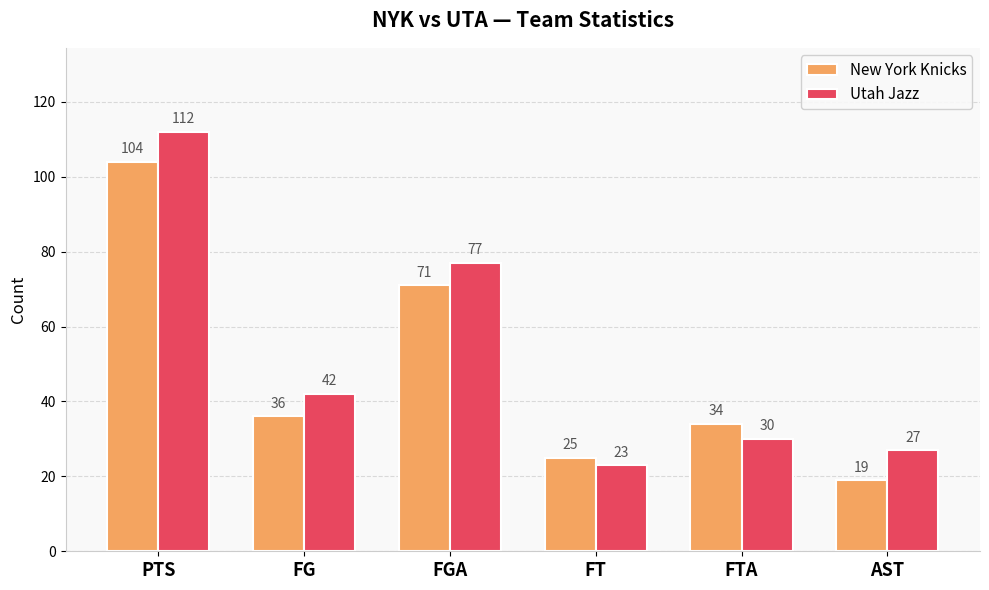

What is the minimum value shown in the chart?

19